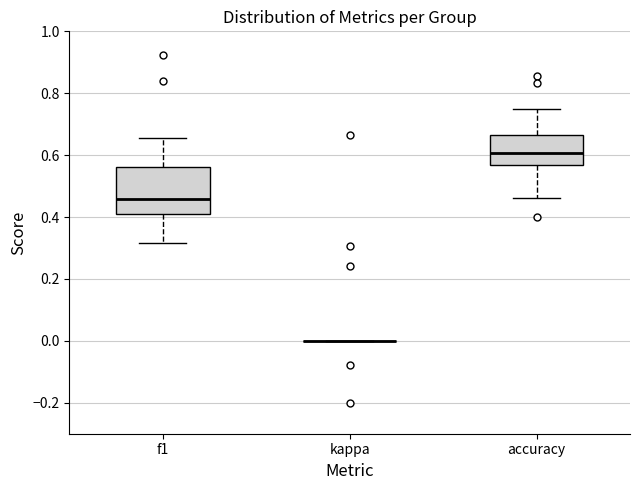

Reading left to right, transcribe this box plot: for each box, give where its median line is, the range the box spans, and where its two whiskers end, as read against the y-axis. The values are not printed on the chart, so give them approximately, as read against the axis.

f1: median 0.46, box 0.42 to 0.56, whiskers 0.32 to 0.66
kappa: box collapsed to a line at 0.00, whiskers 0.00 to 0.00
accuracy: median 0.60, box 0.56 to 0.66, whiskers 0.46 to 0.76